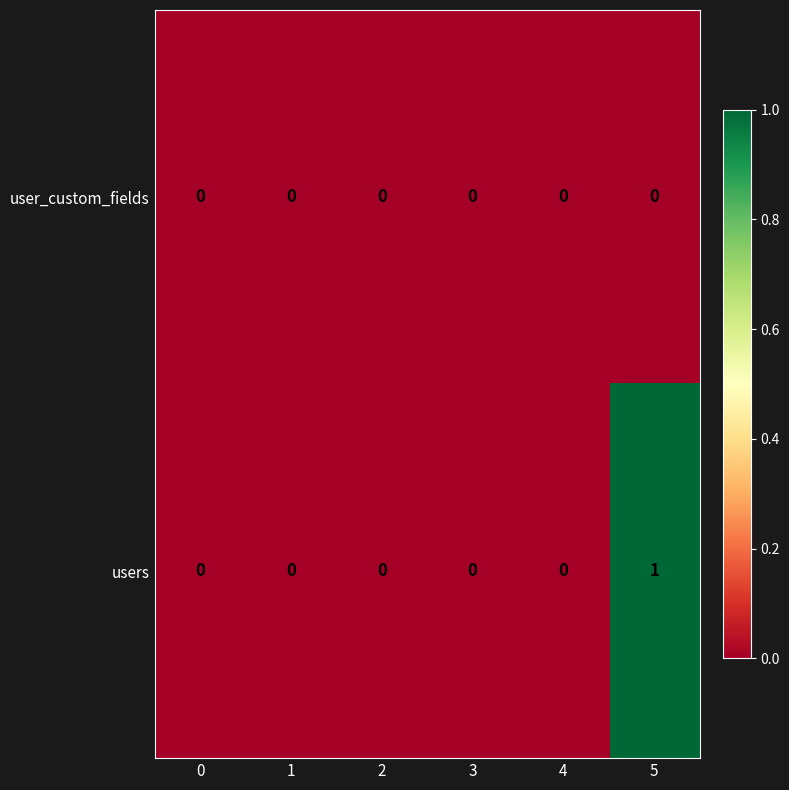

Which series has the widest spread of values?

users